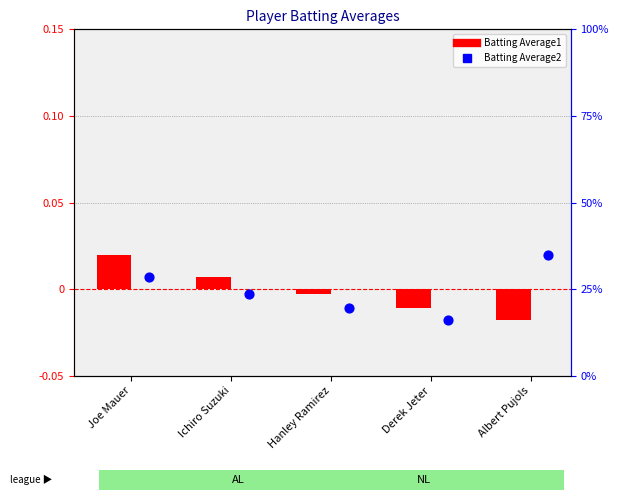

Which series has the largest Y range (max minus min)?

Batting Average1